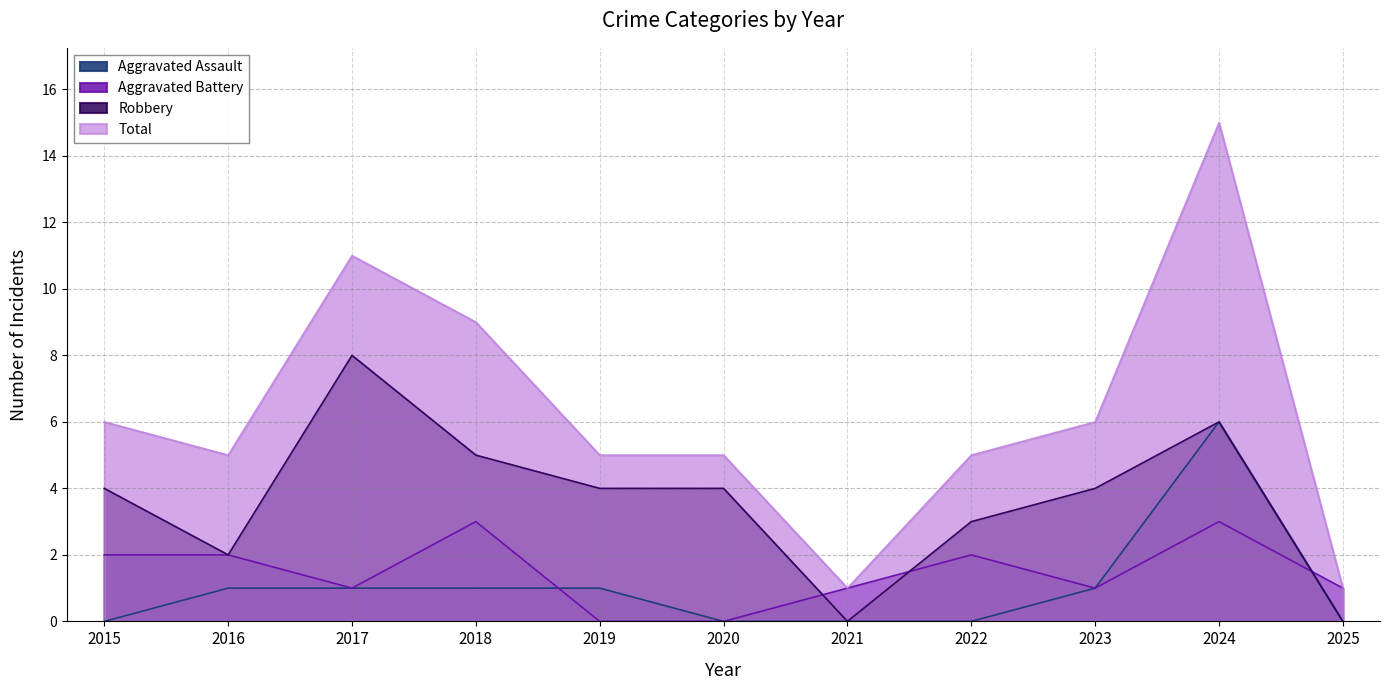

True or false: Total and Aggravated Battery cross at least once.

False